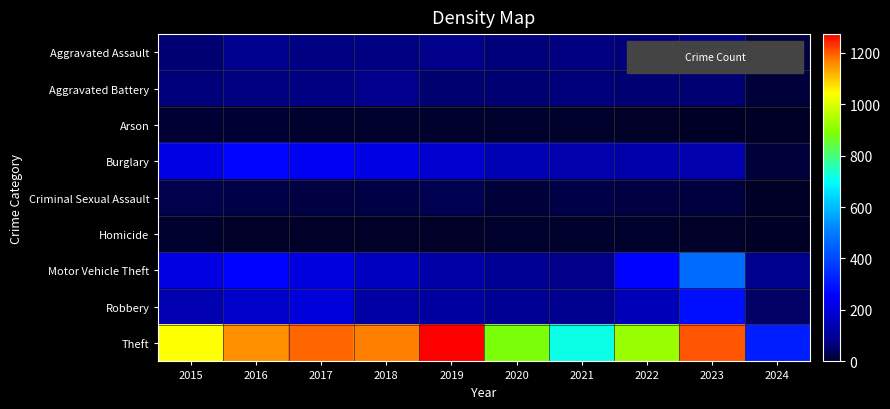

List the series in order of their peak value, highest first.

Theft, Motor Vehicle Theft, Robbery, Burglary, Aggravated Assault, Aggravated Battery, Criminal Sexual Assault, Arson, Homicide